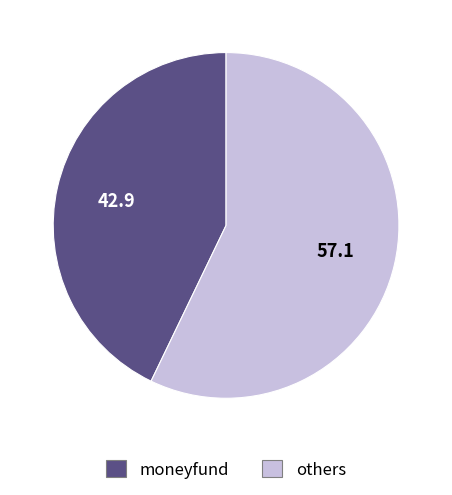

Is there a majority slice in this chart?

Yes